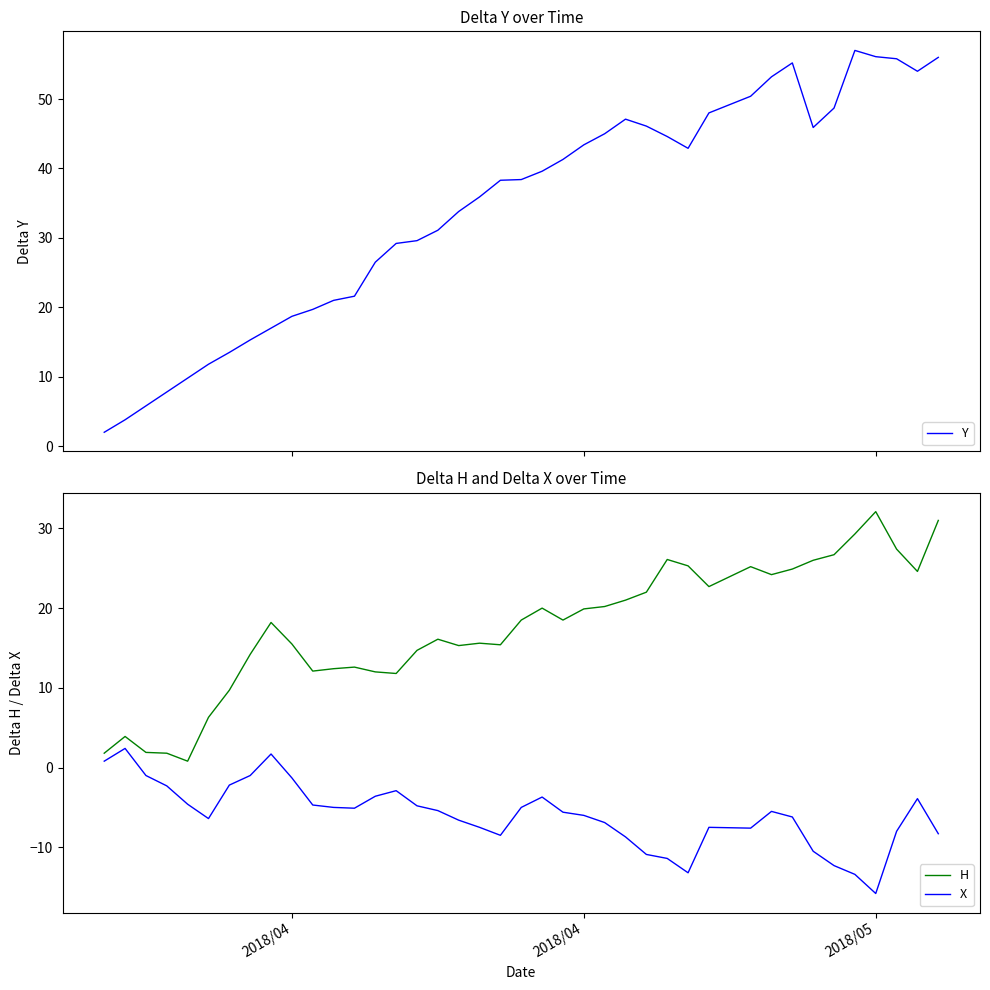

True or false: Y and X cross at least once.

False